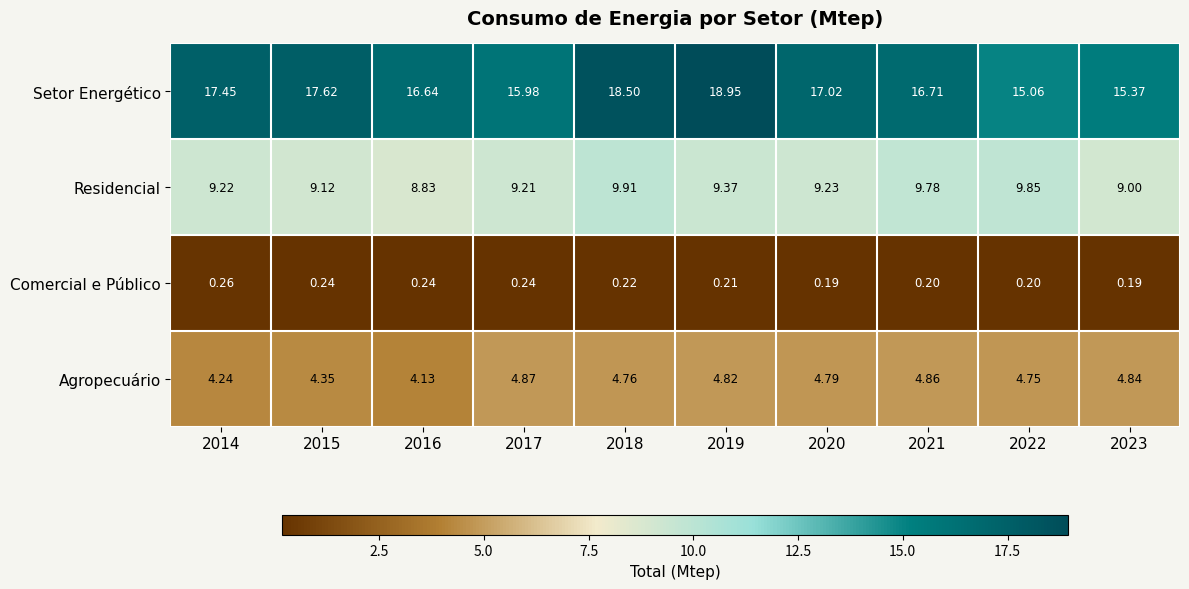

What is the spread (max minus min) of values at 2020?

16.8